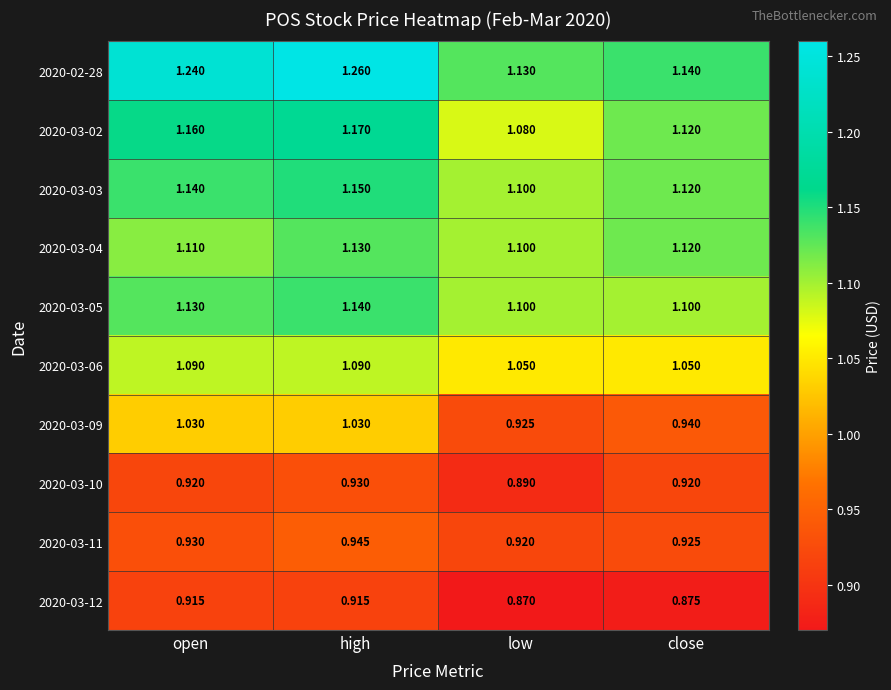

At which category is the sum across all series the highest?

high